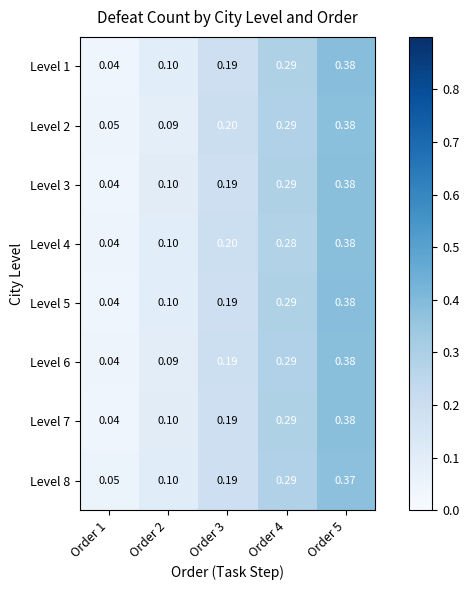

Is the value of Level 4 at Order 2 greater than the value of Level 8 at Order 4?

No